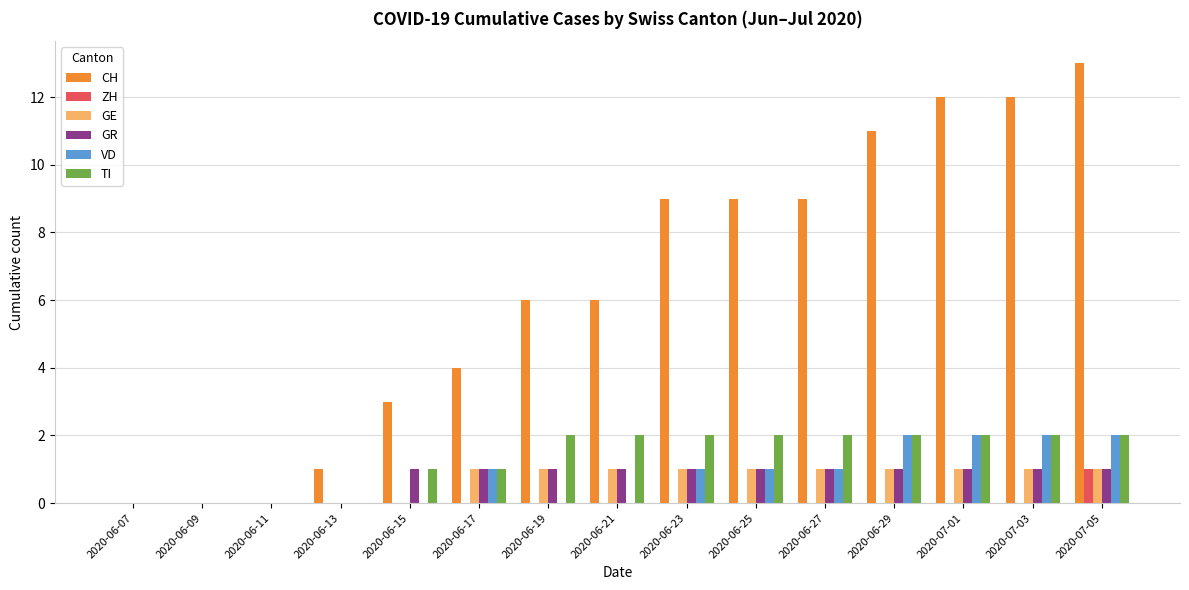

How many distinct data groups are displayed?

6